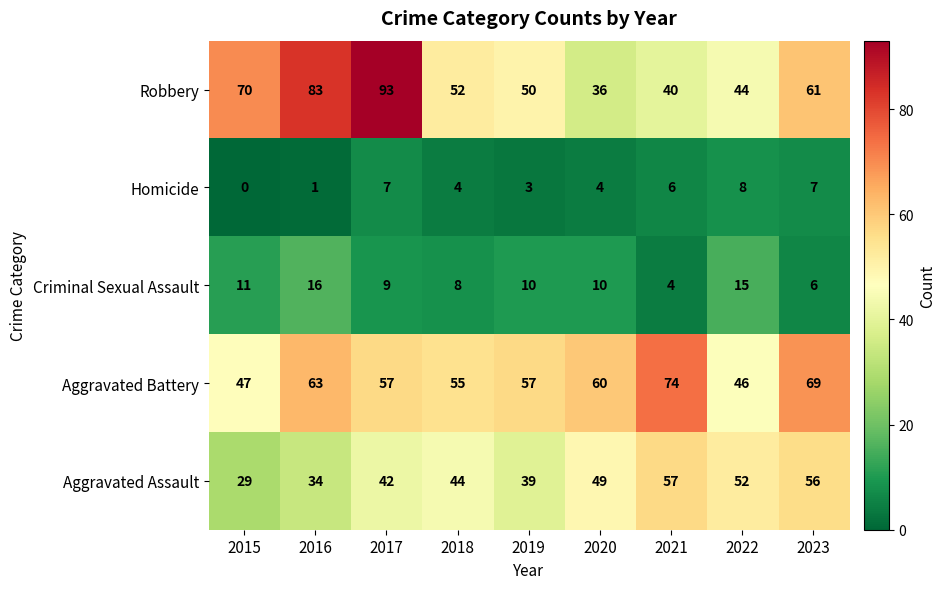

What is the average value of the Criminal Sexual Assault series?

10